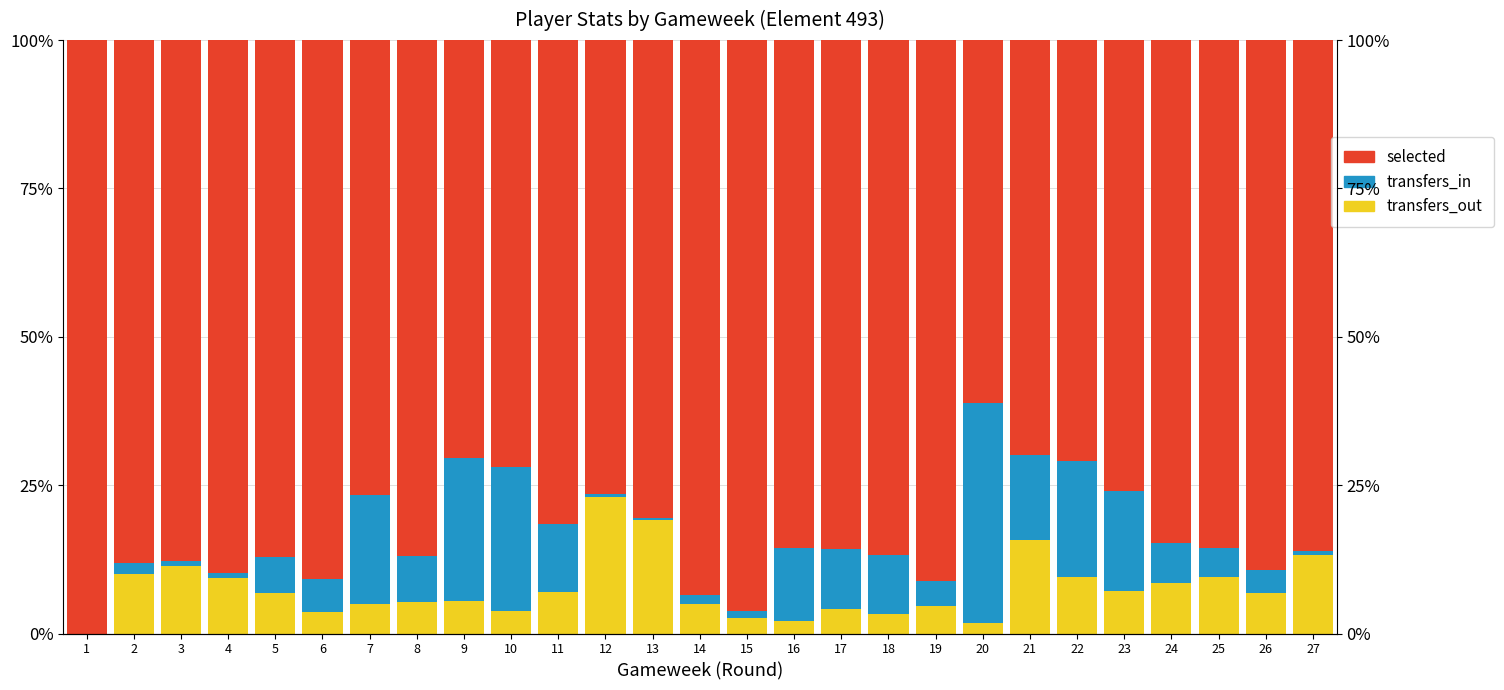

Which series changed the most between 19 and 25?

selected